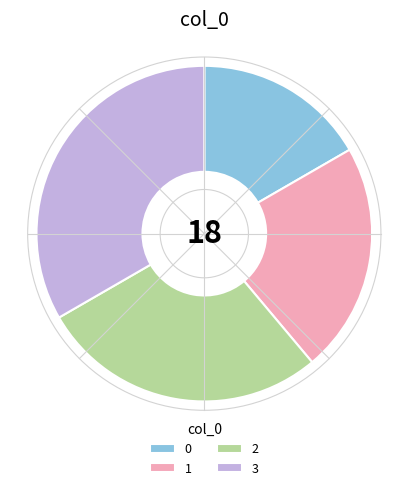

What is the largest slice in the pie chart?

3